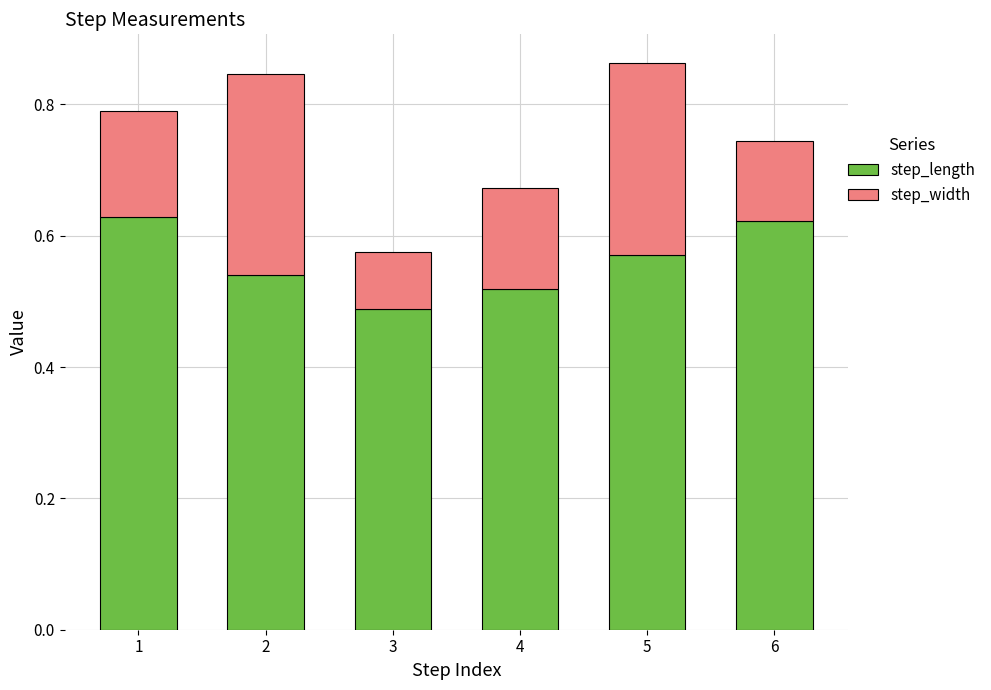

What is the total value across all series at 1?

0.8